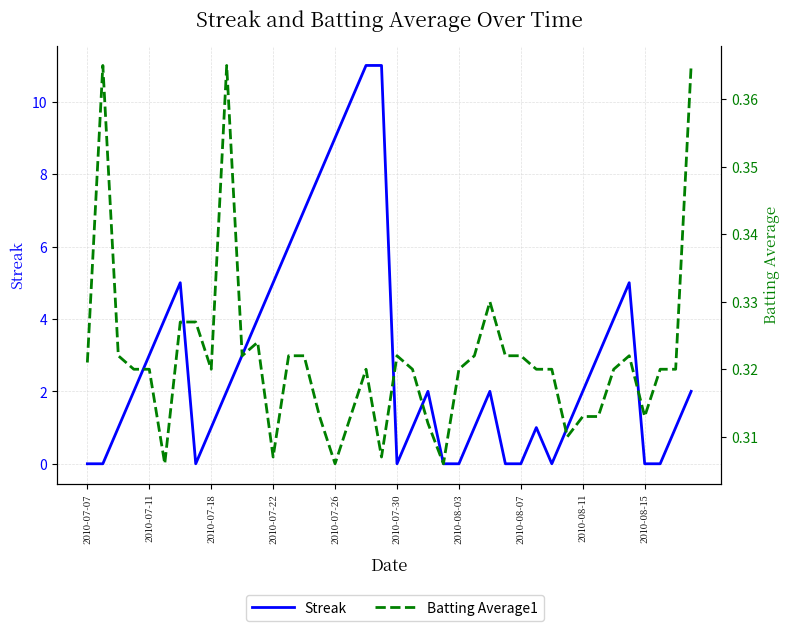

Which has a higher value, 32 or 26?

32